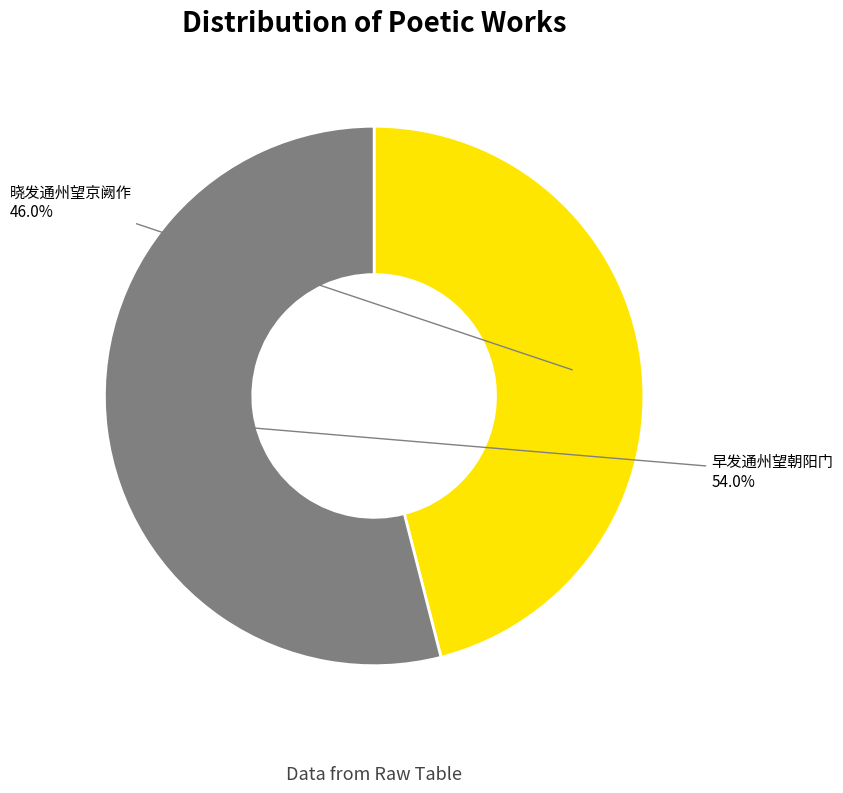

Which slice is the largest?

早发通州望朝阳门